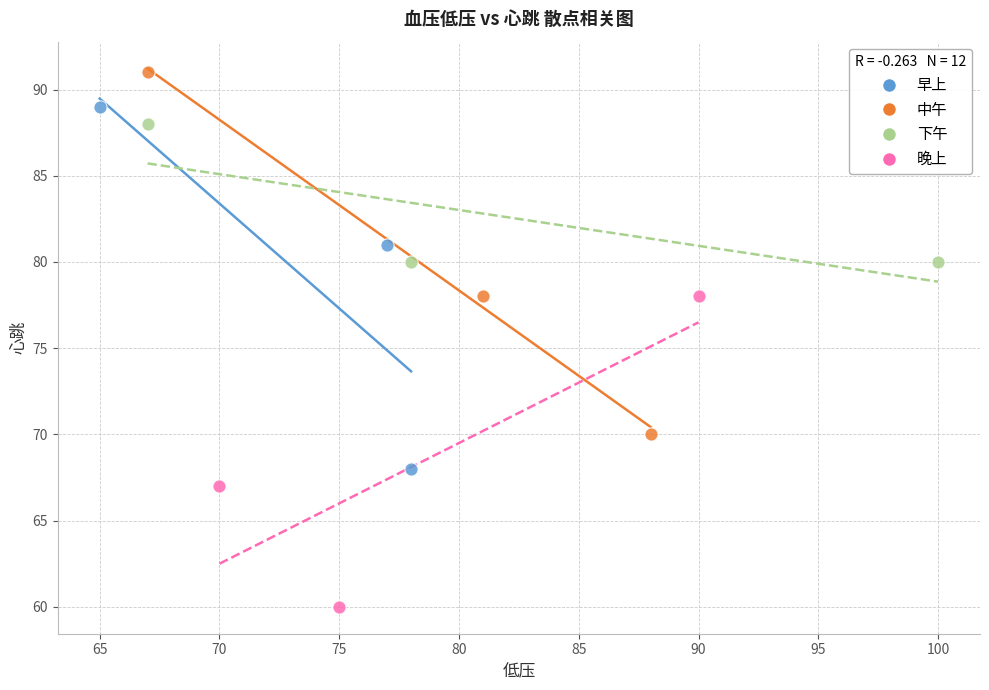

Which series reaches the minimum Y coordinate?

晚上